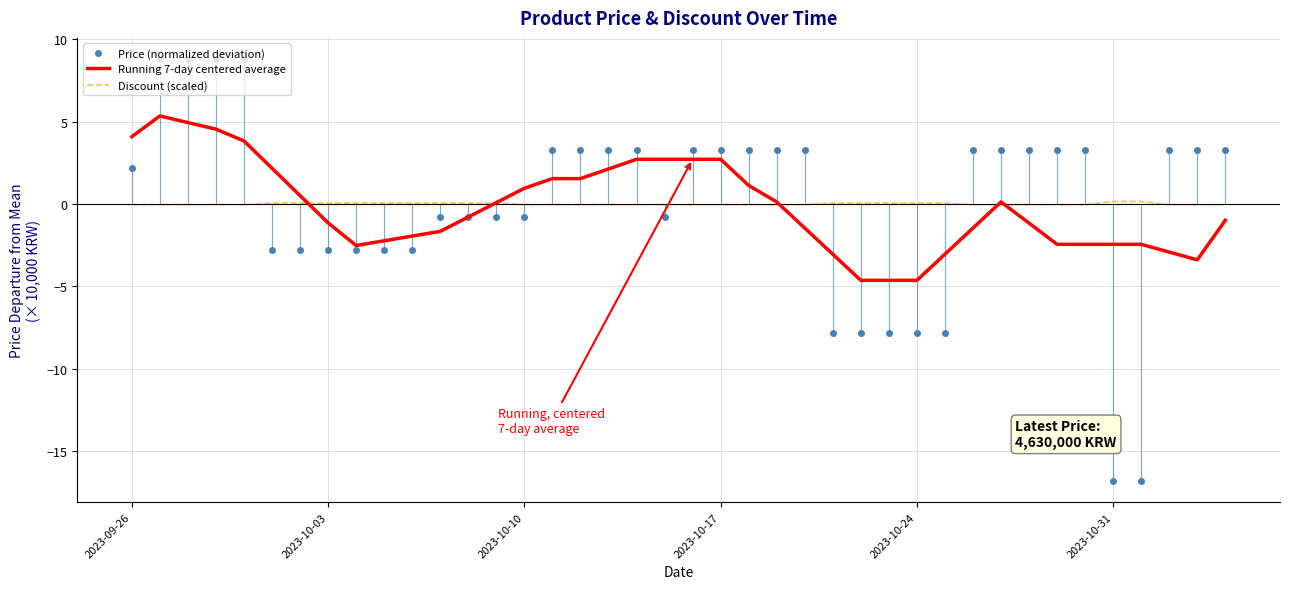

True or false: Discount (scaled) and Price (normalized deviation) intersect in this chart.

True